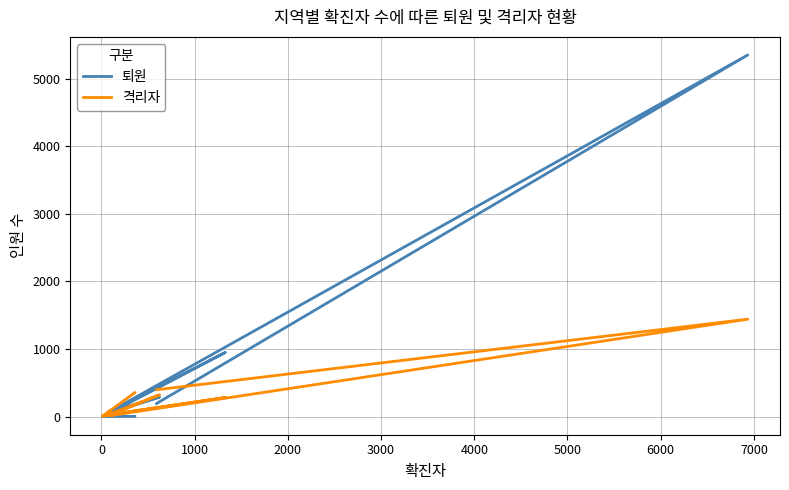

Which series has the largest total across all categories?

퇴원